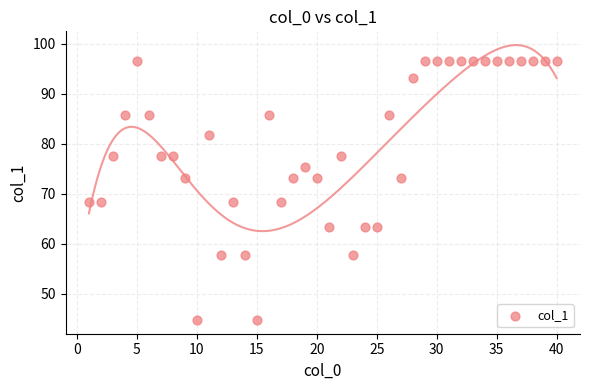

What is the range of Y values (max minus min)?

51.9